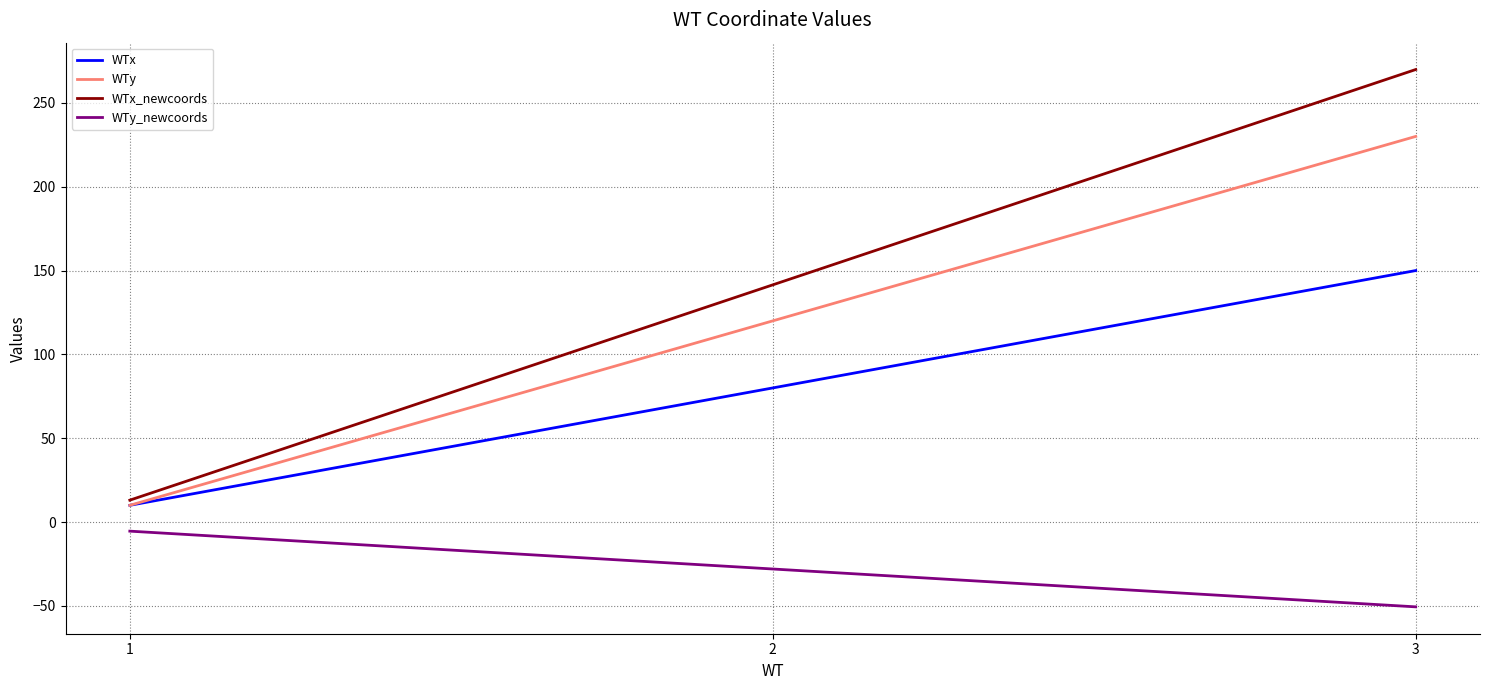

Count the number of data series in this chart.

4